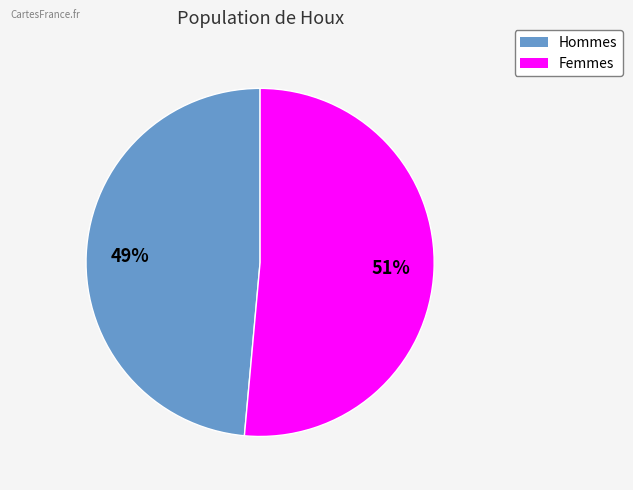

To the nearest percent, what is the average slice percentage?

50%